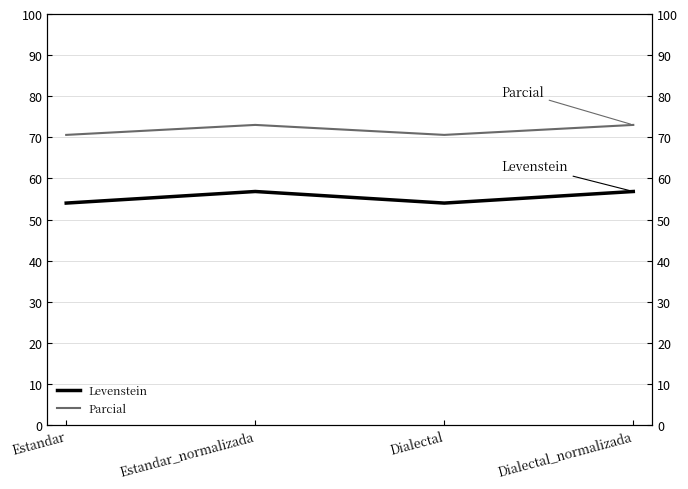

True or false: Levenstein and Parcial cross at least once.

False